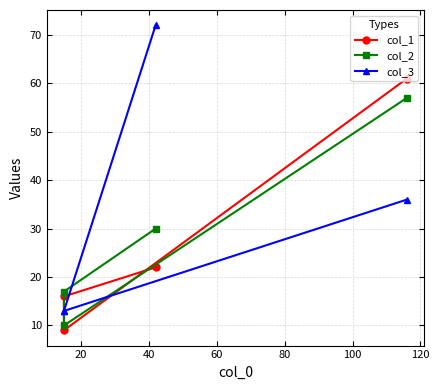

What is the difference between the maximum and second lowest values in the col_3 series?

59